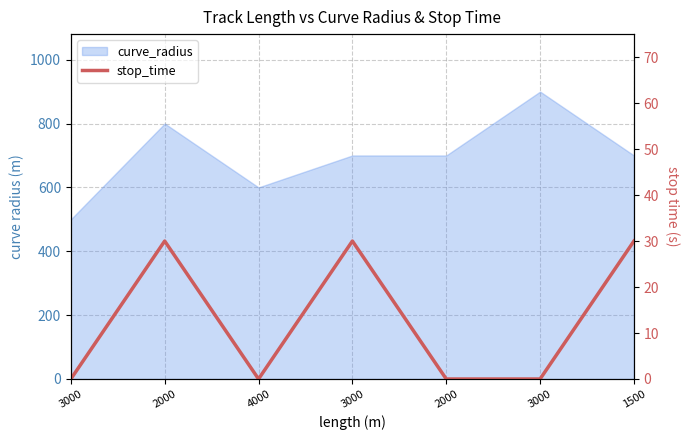

How many values are above zero?

3